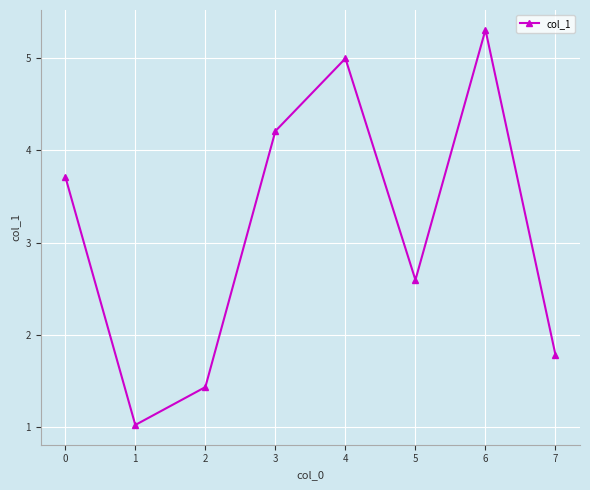

Does the chart display data point markers on the line(s)?

Yes